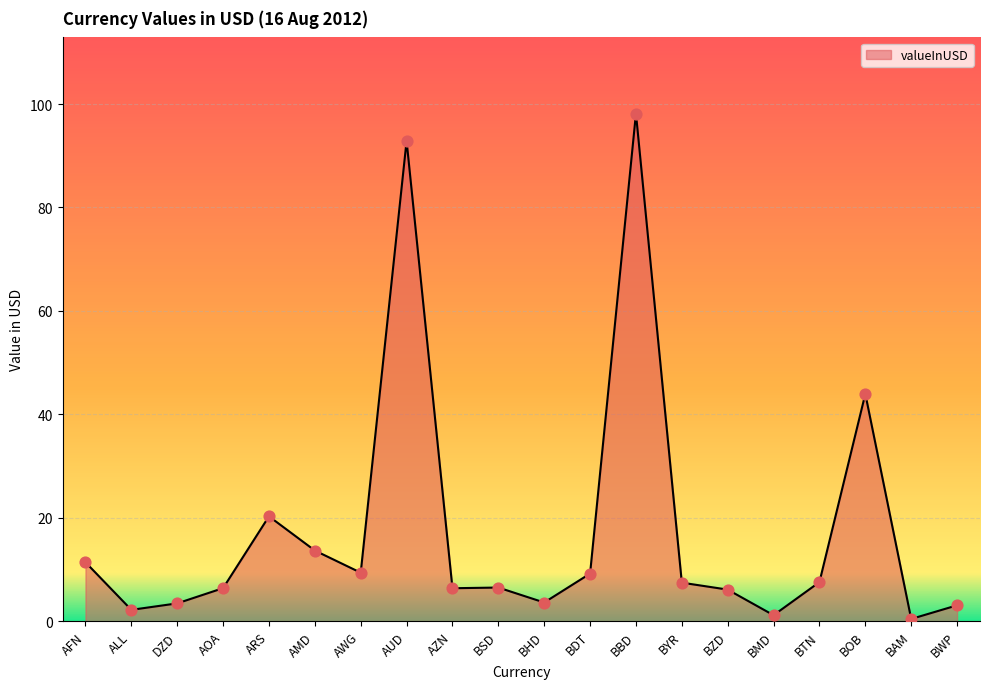

Approximately how many times larger is the value at ARS compared to BBD?

0.2